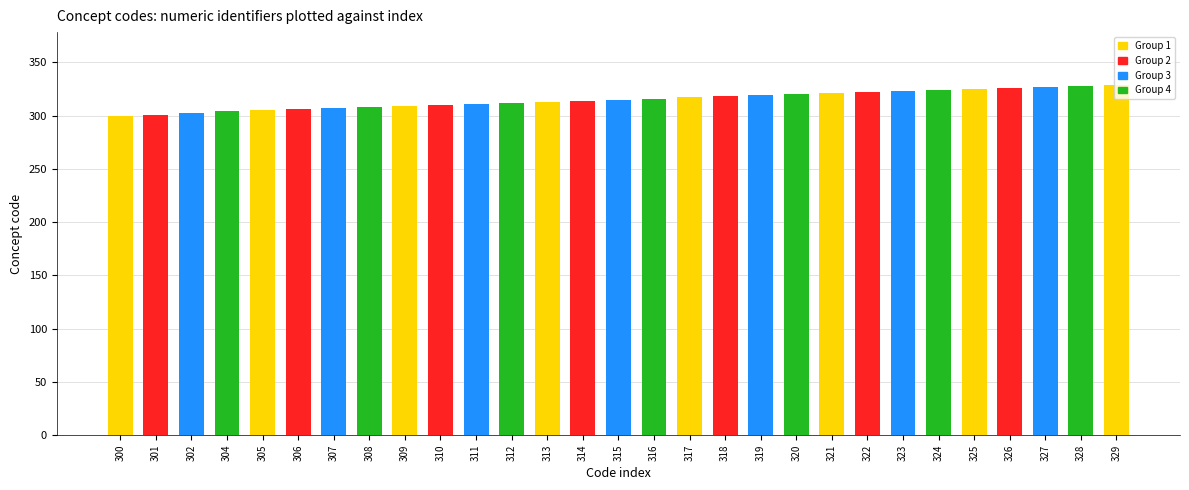

The value at 302 is 302. True or false?

True